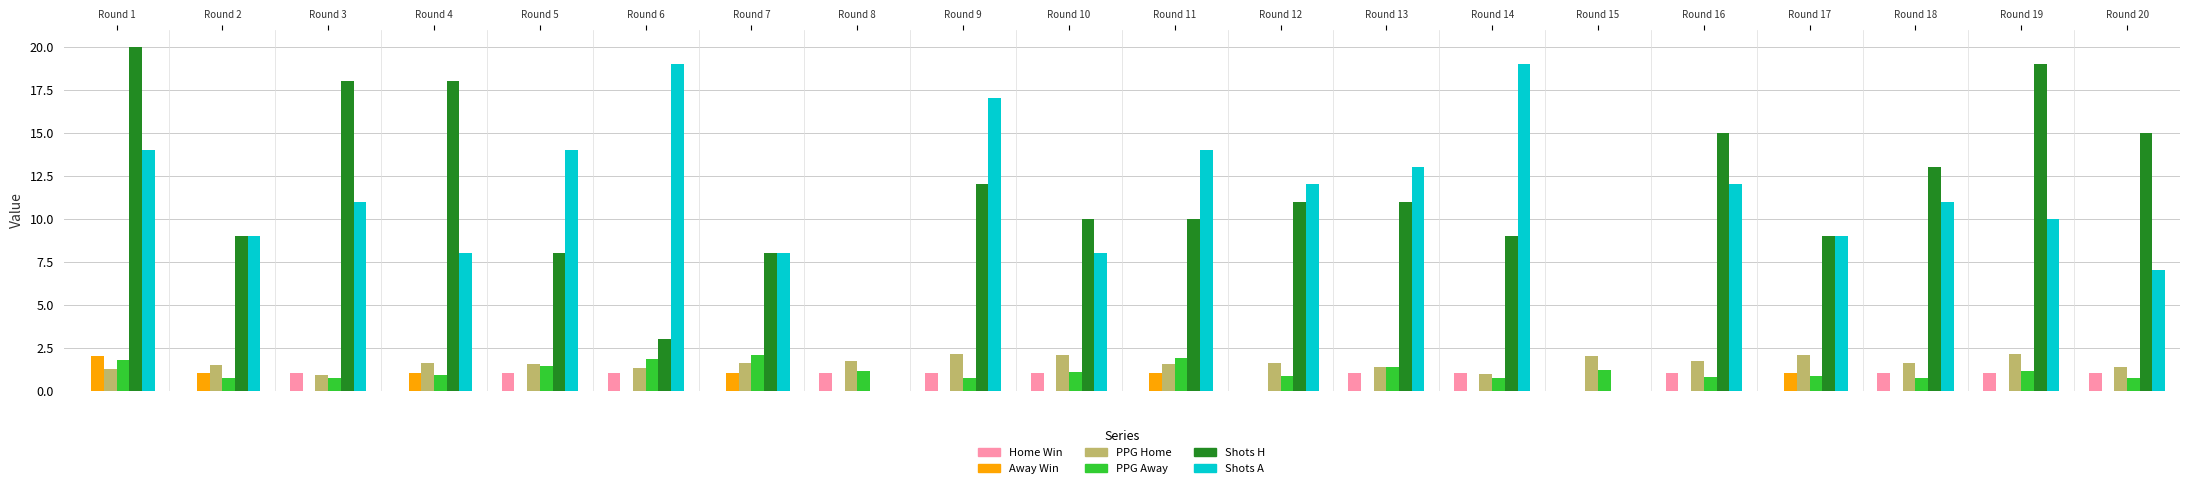

Which label corresponds to the largest value in the chart?

Round 1